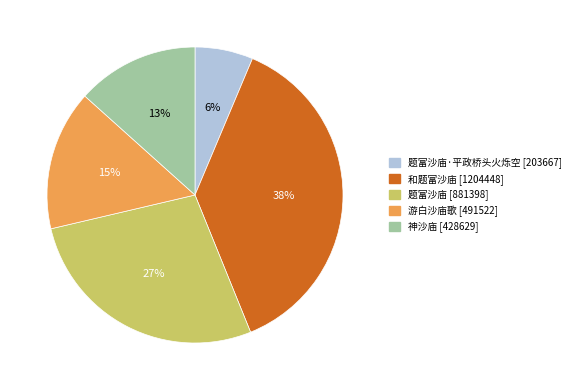

Is there a majority slice in this chart?

No